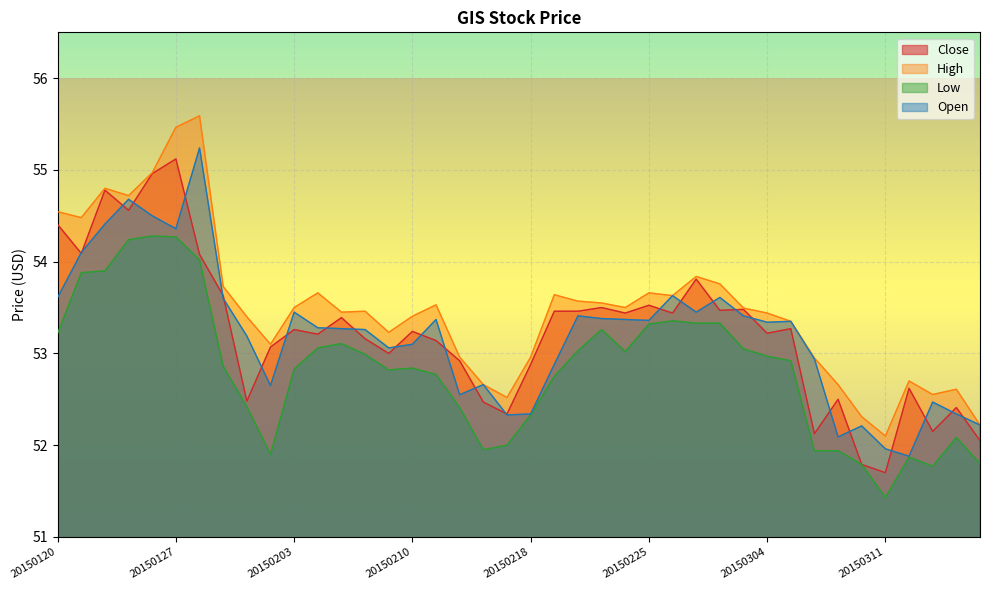

Between 20150204 and 20150223, which is larger?

20150223